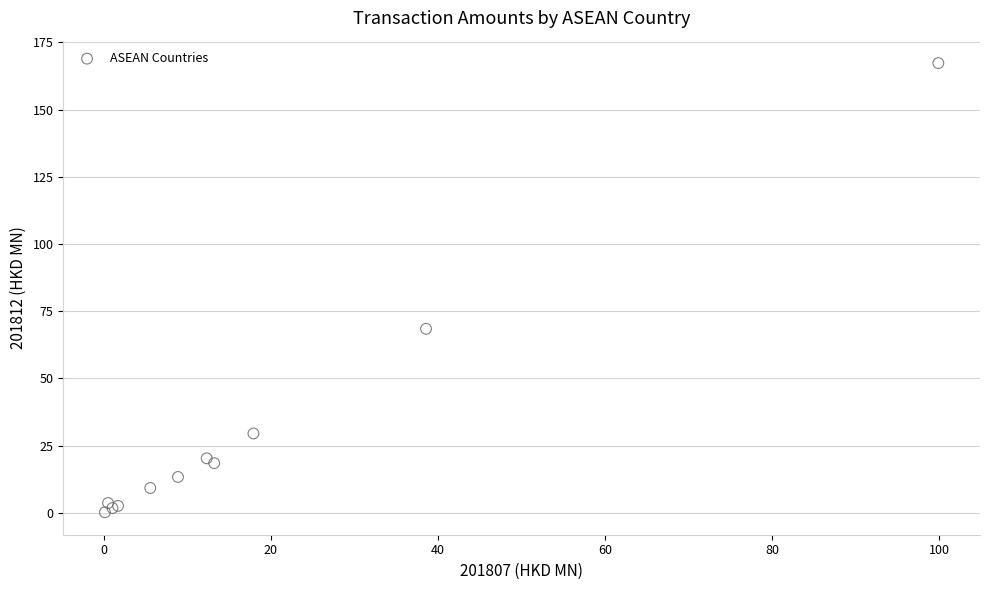

What Y value in the scatter plot is closest to 83?

68.4